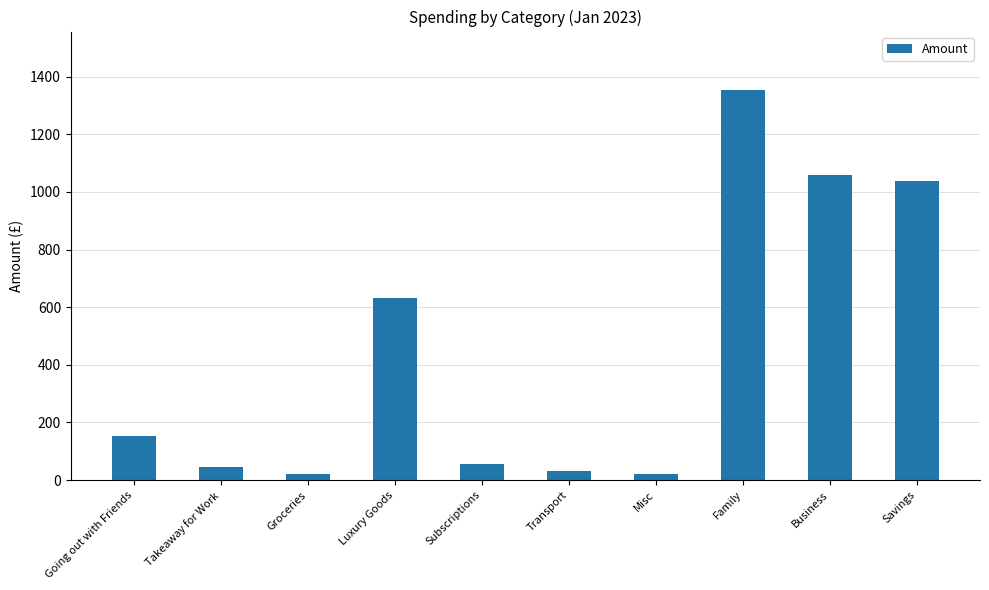

Approximately how many times larger is the value at Subscriptions compared to Savings?

0.1